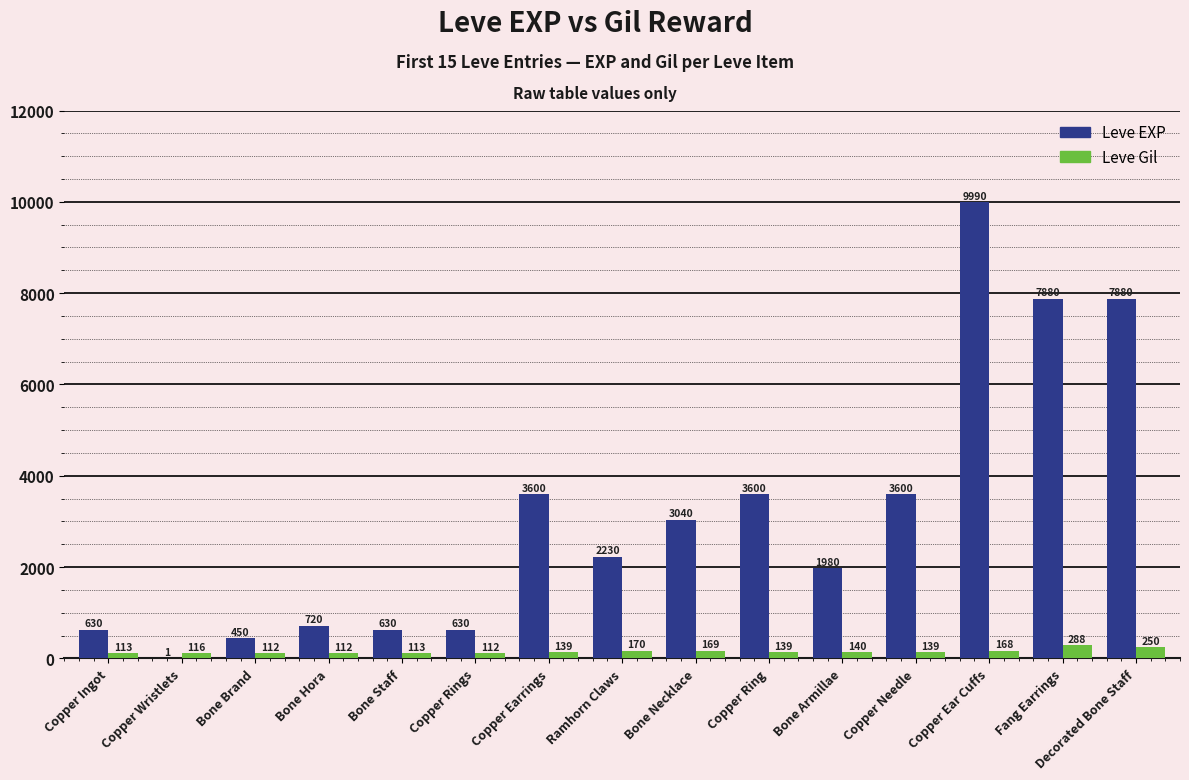

Reading right to left, extract all data points from this chart.

Leve EXP: 7880	7880	9990	3600	1980	3600	3040	2230	3600	630	630	720	450	1	630
Leve Gil: 250	288	168	139	140	139	169	170	139	112	113	112	112	116	113